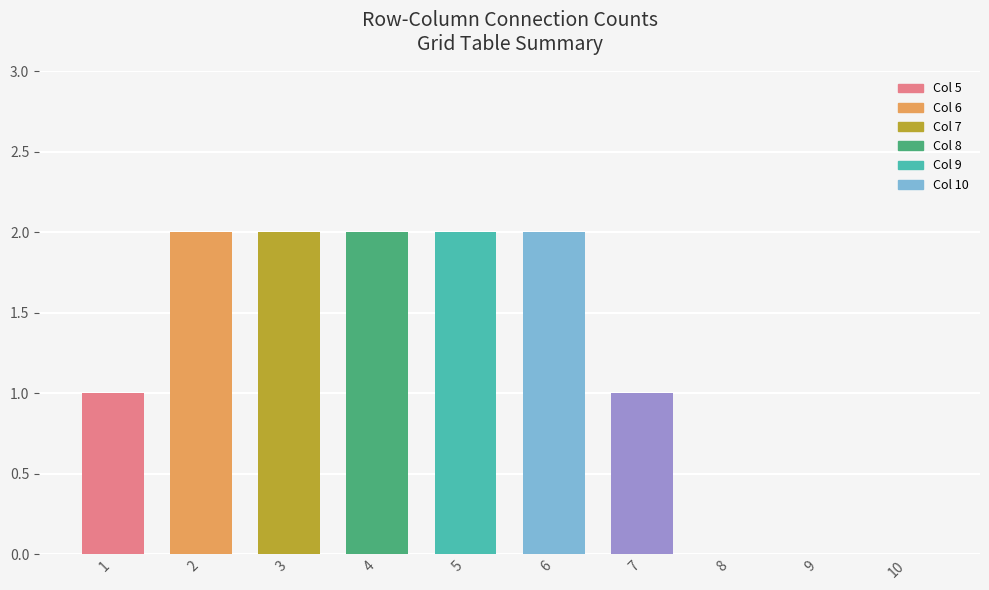

Count the number of data series in this chart.

1